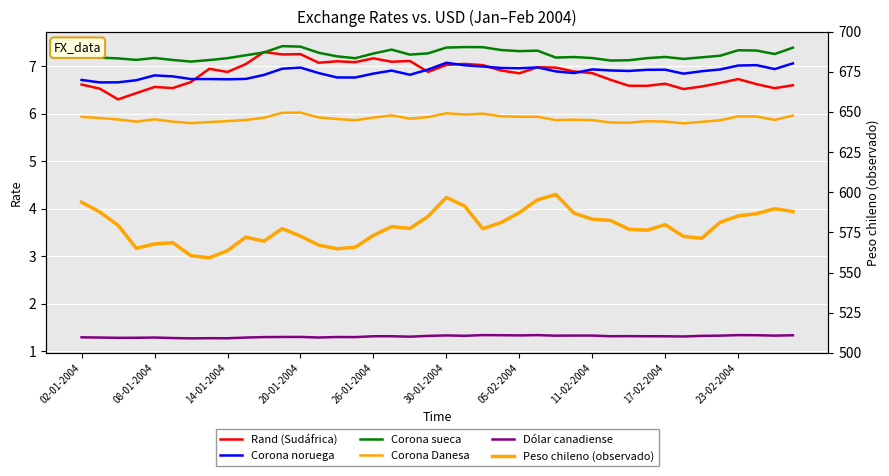

What is the total value across all series at 02-01-2004?

621.6